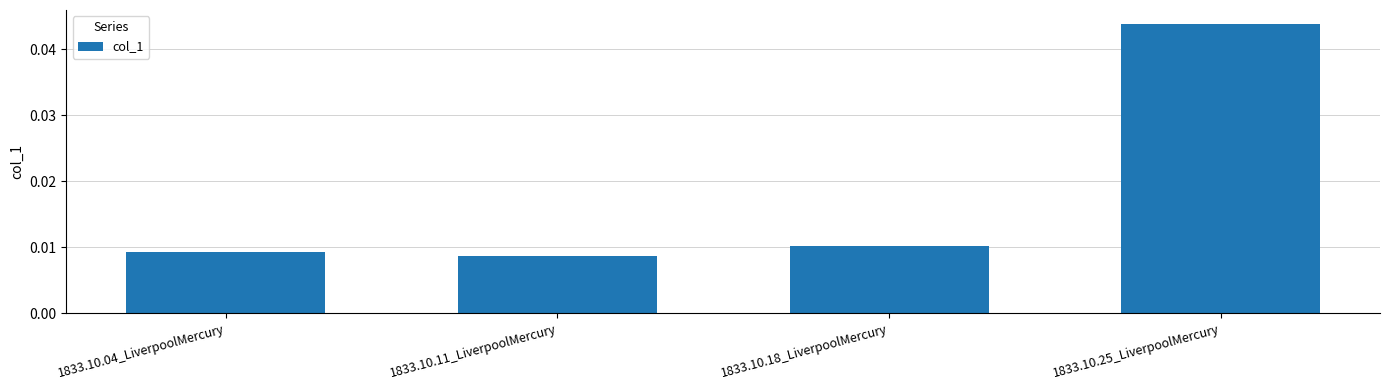

The chart shows a value of 0.1 at 1833.10.25_LiverpoolMercury. True or false?

False